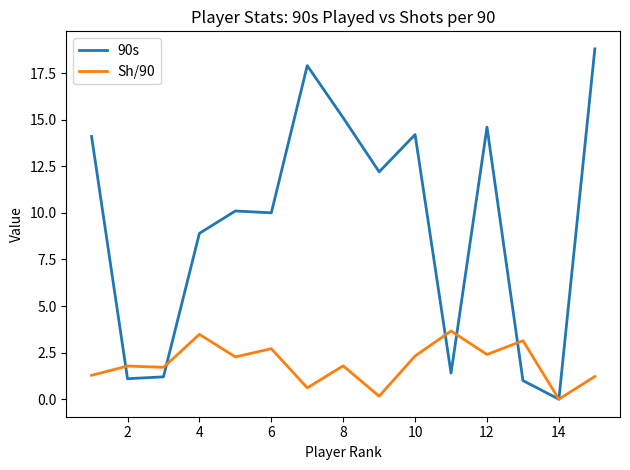

What is the maximum value for Sh/90?

3.7